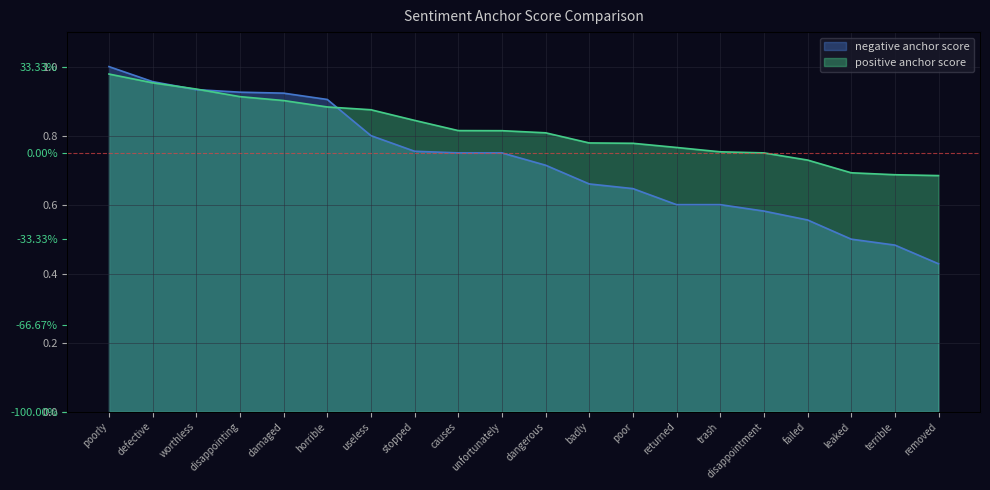

Which series changed the most between poorly and worthless?

negative anchor score